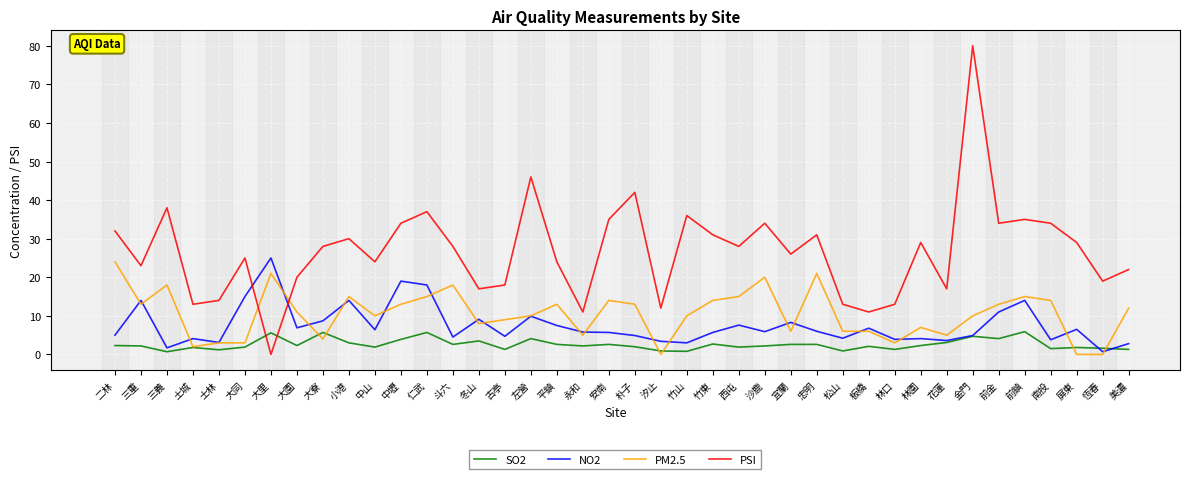

Which category has the highest value across all series?

金門